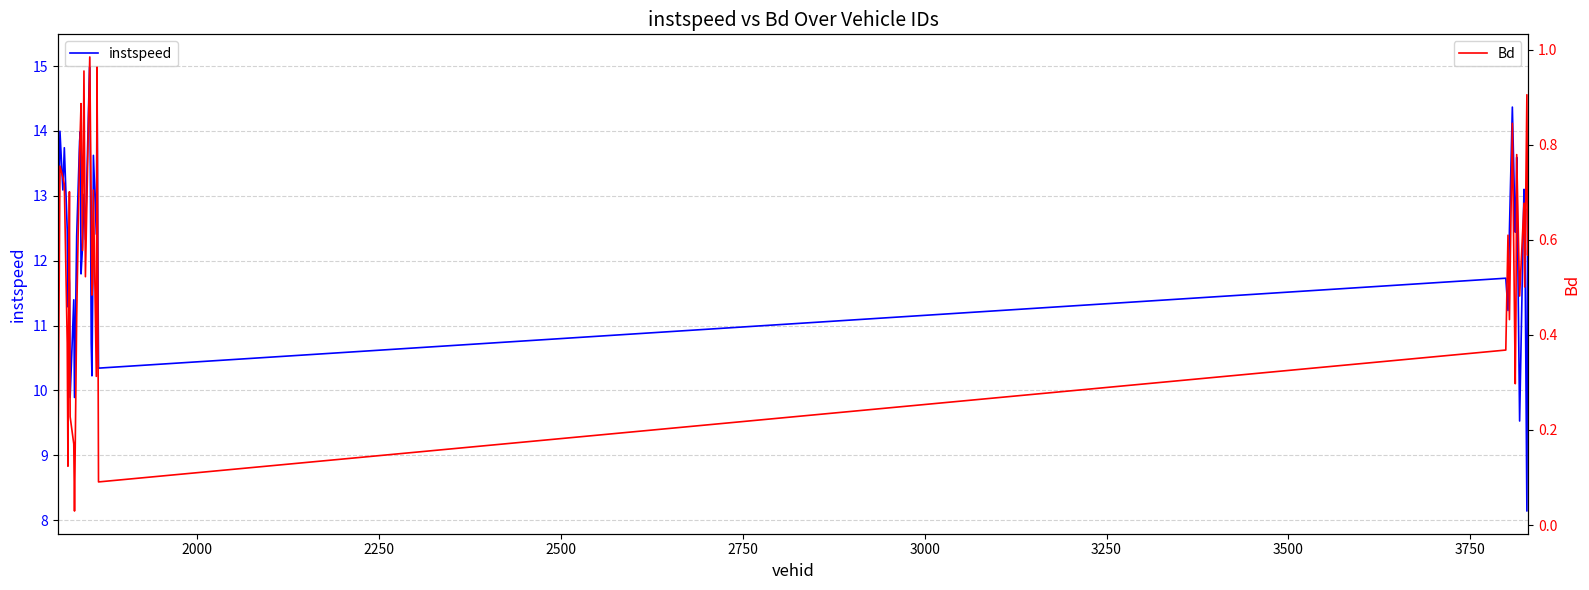

What is the average value of the instspeed series?

12.2